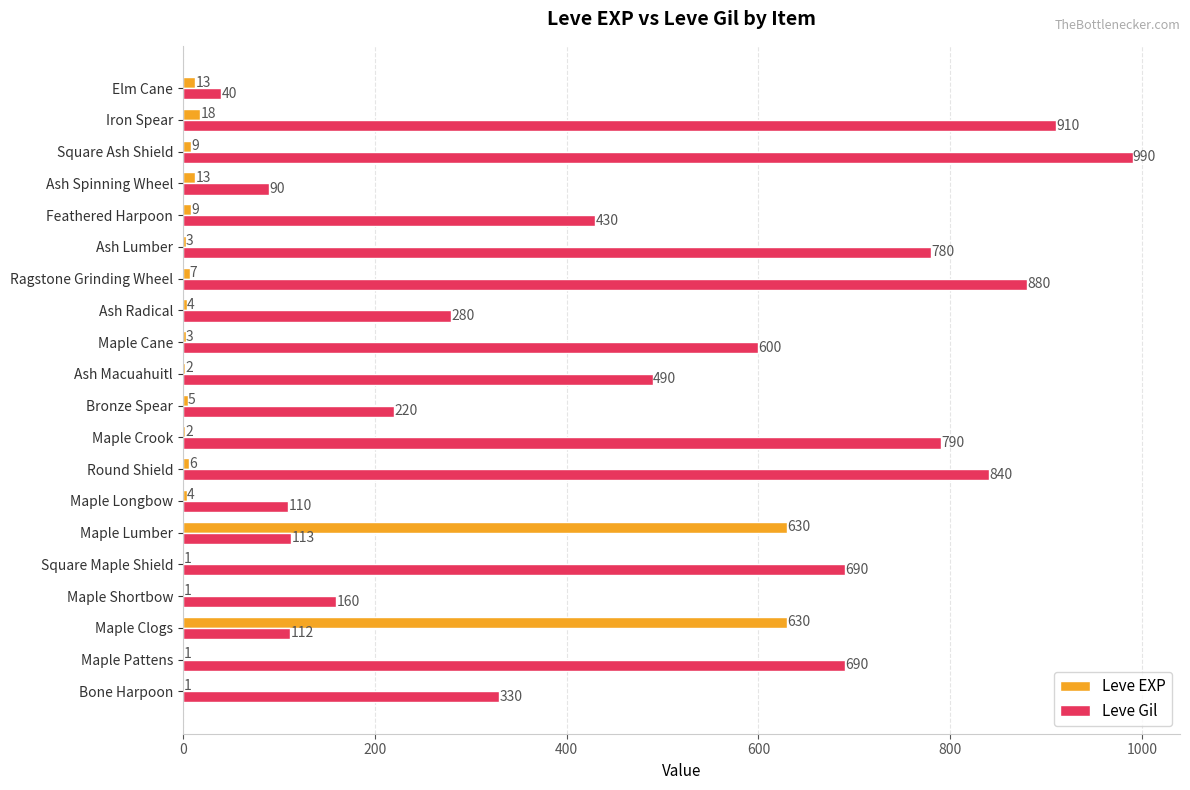

Between Square Maple Shield and Maple Longbow, which series saw the biggest shift?

Leve Gil